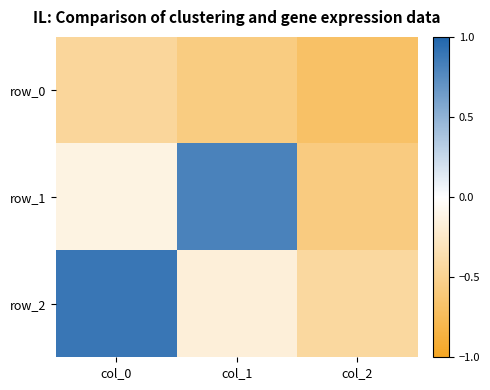

Reading right to left, what are all the values shown in this chart?

row_0: col_2=-0.7	col_1=-0.6	col_0=-0.4
row_1: col_2=-0.6	col_1=0.8	col_0=-0.1
row_2: col_2=-0.4	col_1=-0.2	col_0=0.9